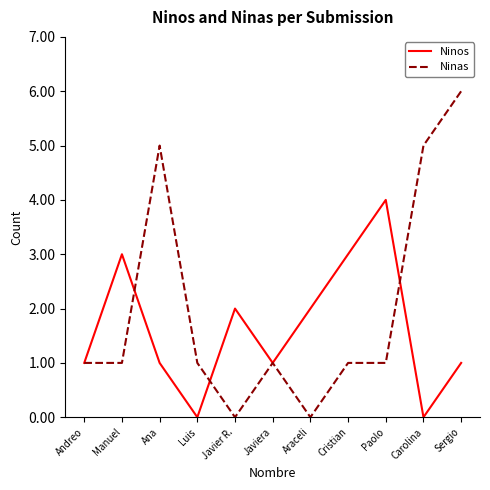

Is this an area chart (filled region under the line)?

No